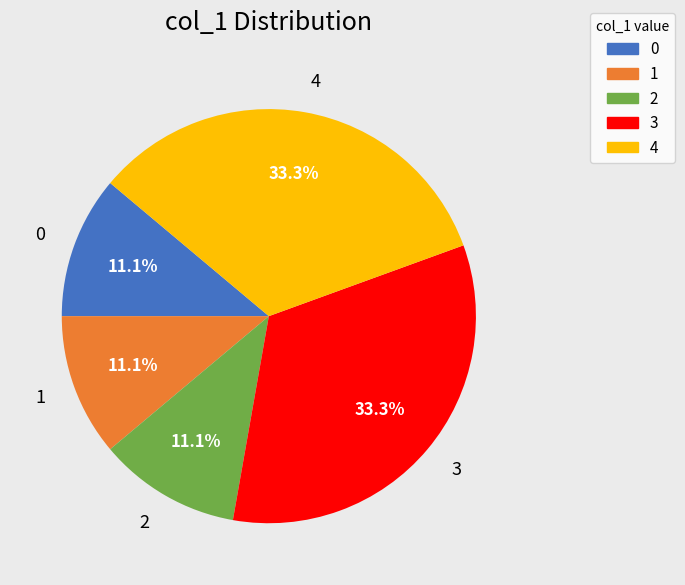

Is 0 the majority of the pie?

No